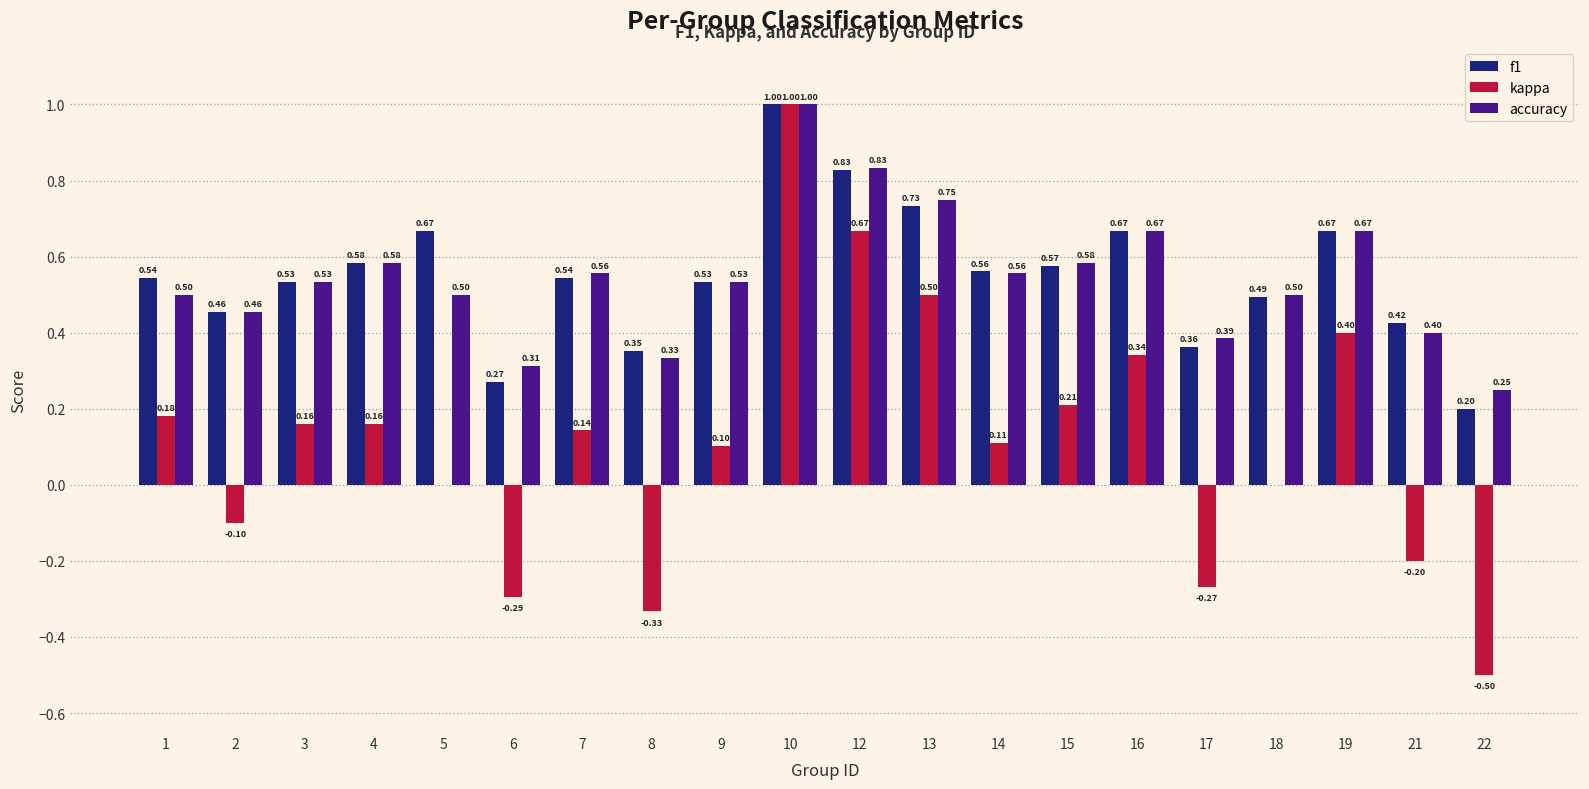

What is the total value across all series at 15?

1.4